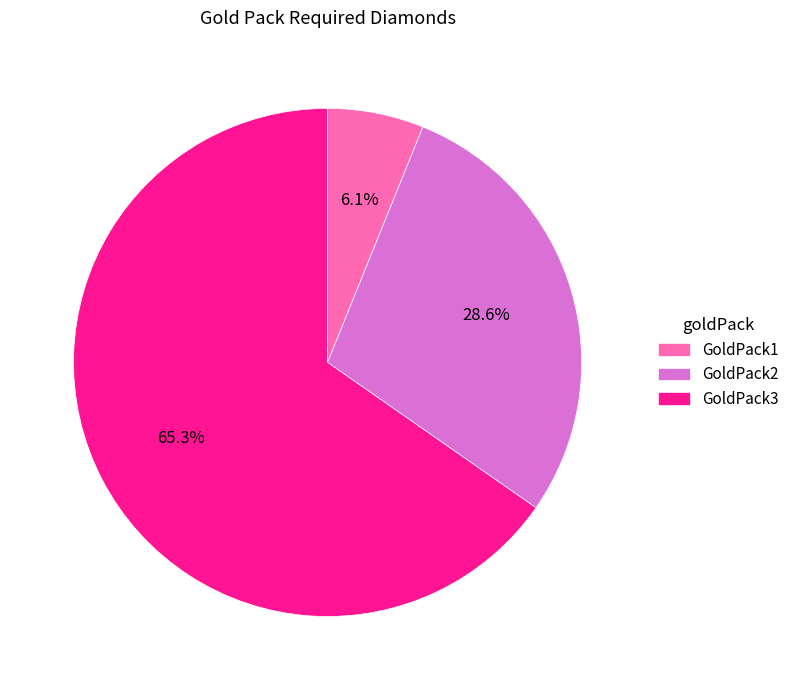

How much of the chart is everything except GoldPack2?

71.4%